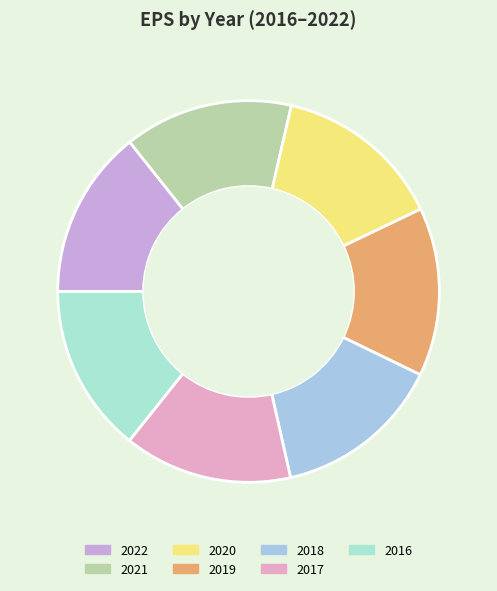

True or false: 2020 accounts for 26% of the total.

False